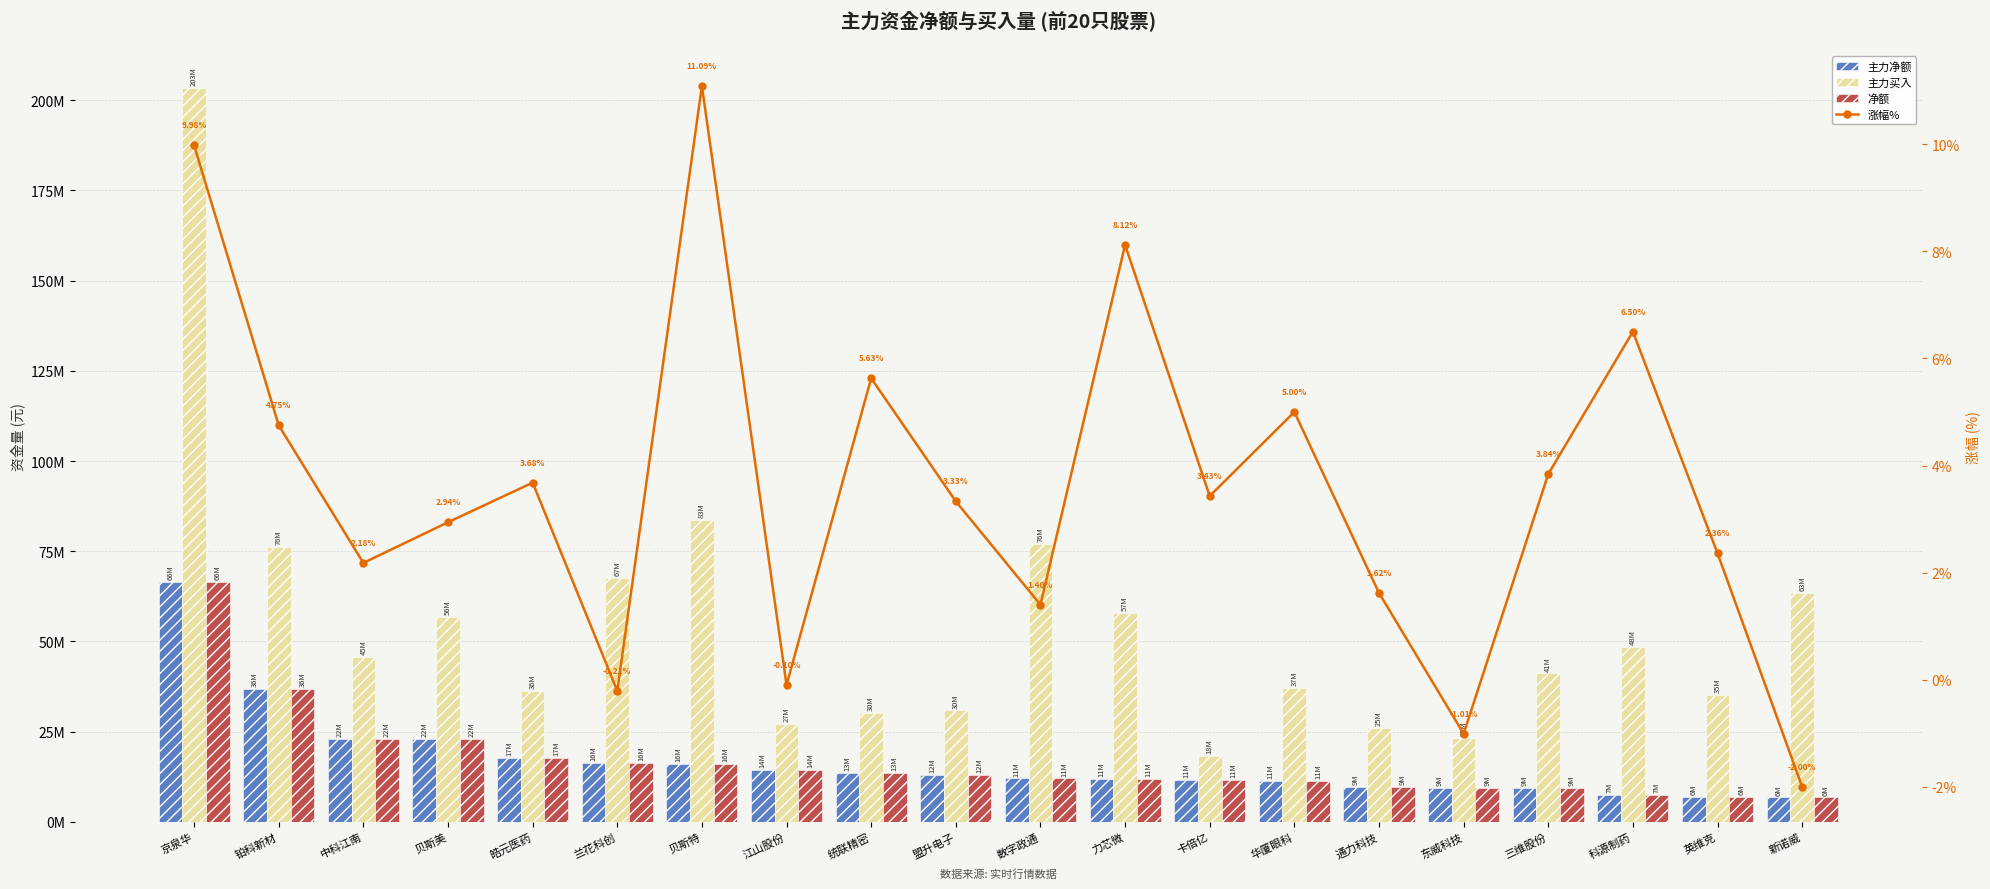

True or false: 主力买入 has a value of 108628631.7 at 数字政通.

False